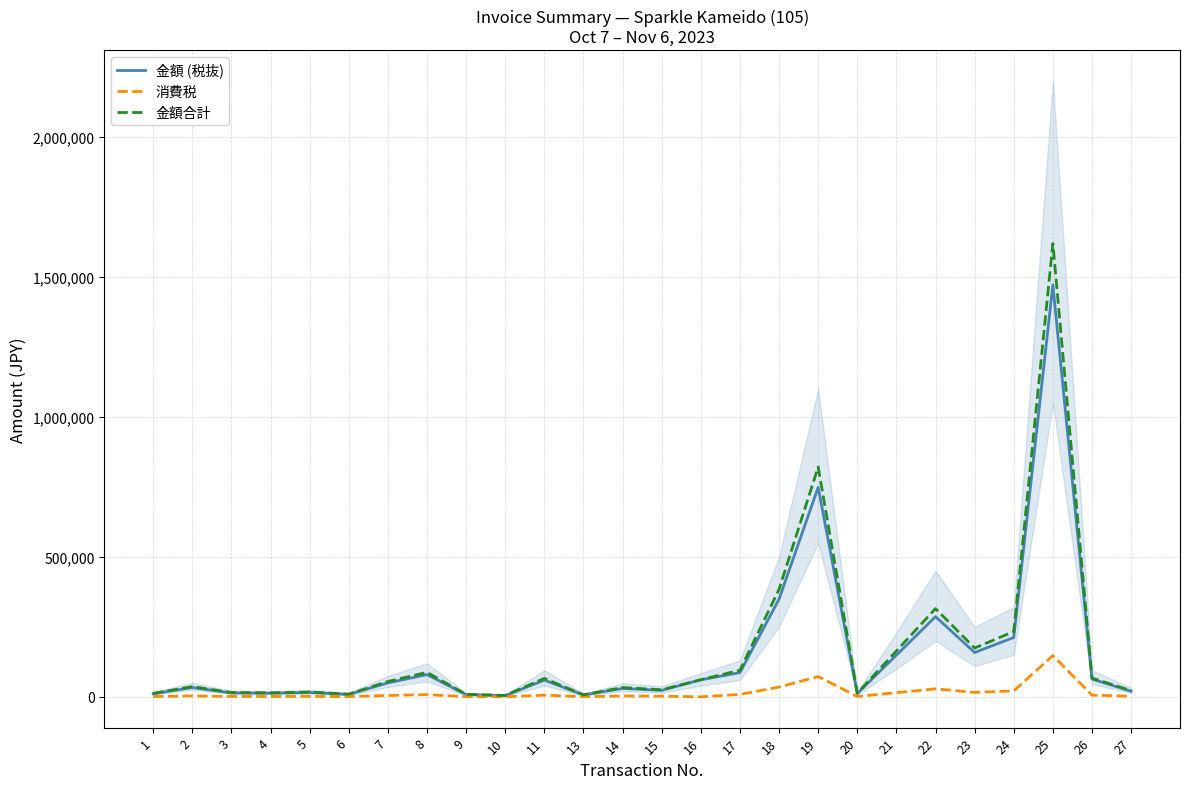

What is the value of the 金額合計 point at the 16th from the left?

95018